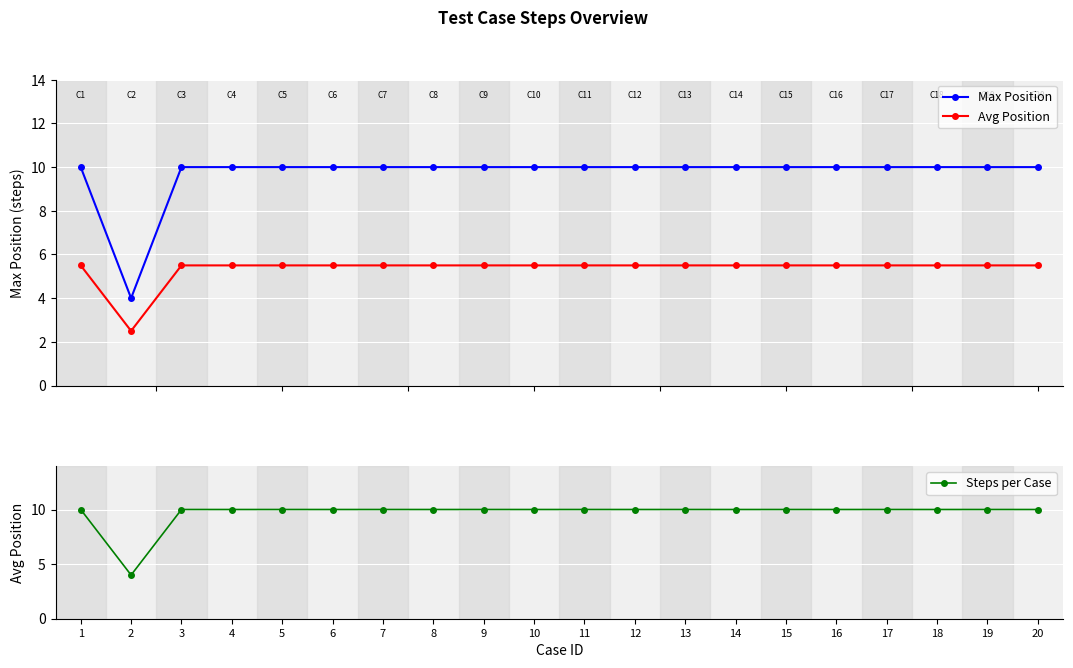

How many distinct data groups are displayed?

3